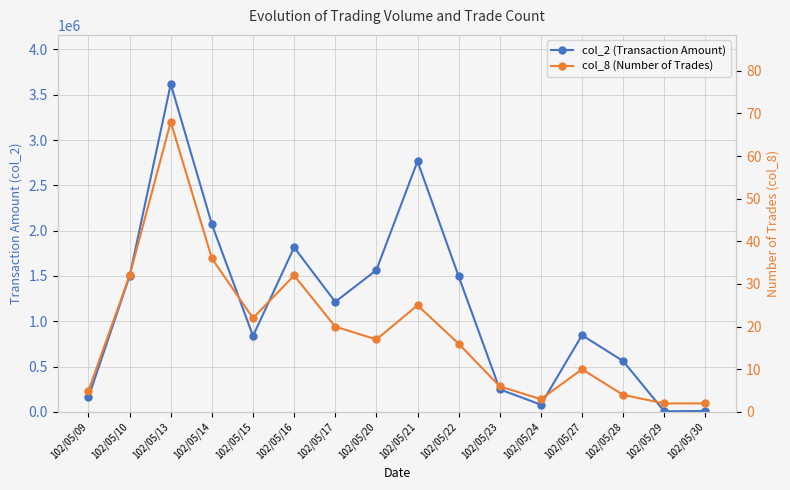

Which category has the lowest value in the col_2 (Transaction Amount) series?

102/05/29